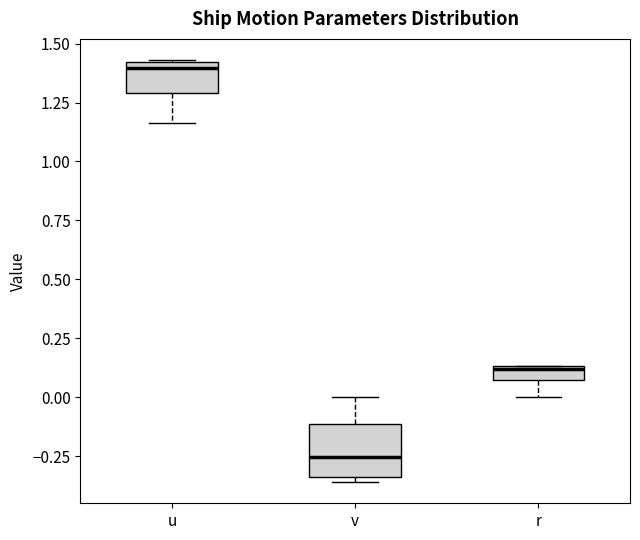

Which box is the tallest, from its lower edge to its upper edge?

v